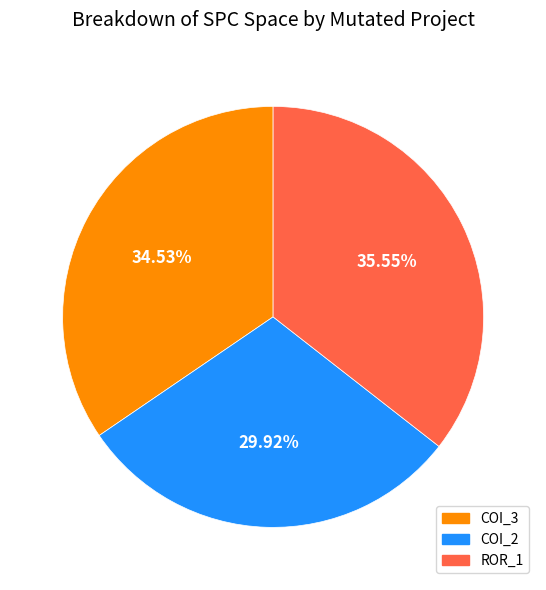

Is there any slice that represents more than half of the pie?

No